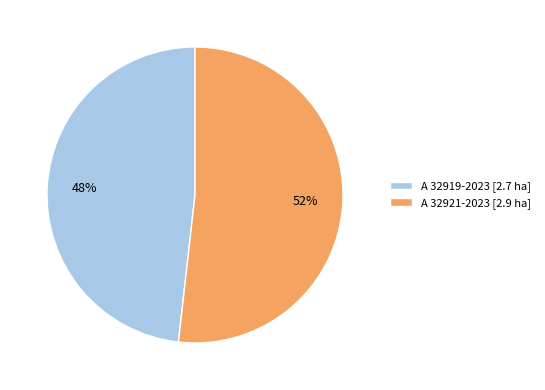

What percentage is the A 32921-2023 slice, to the nearest percent?

52%